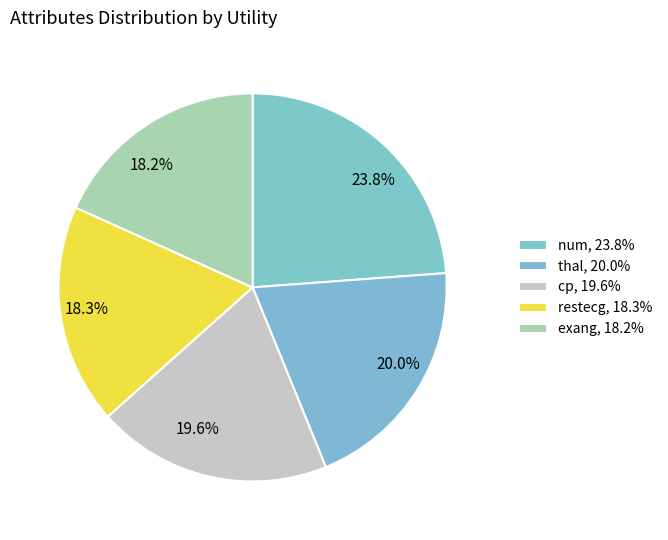

Is there any slice that represents more than half of the pie?

No